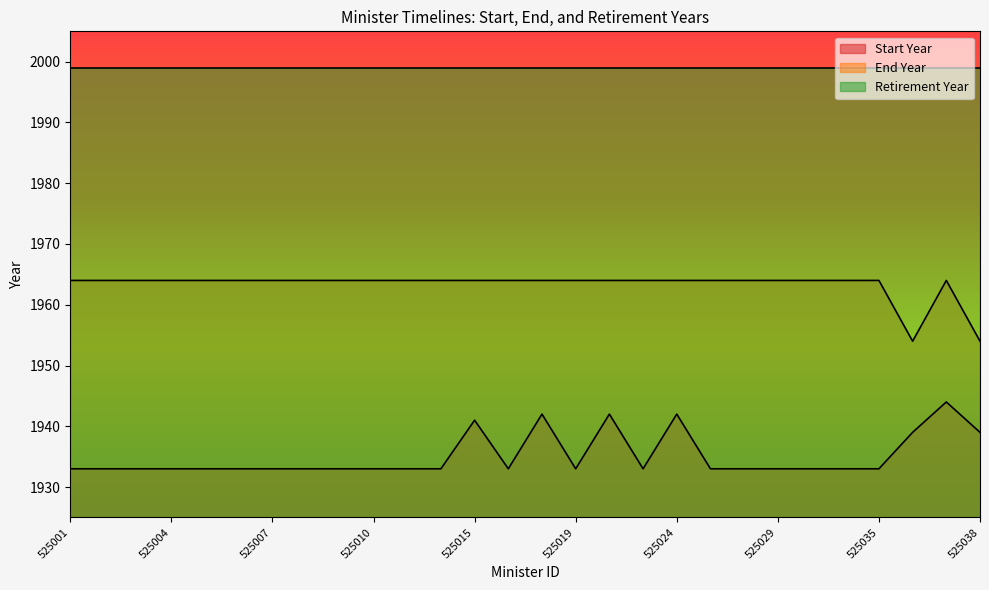

The value of End Year at 525016 is 1964. True or false?

True